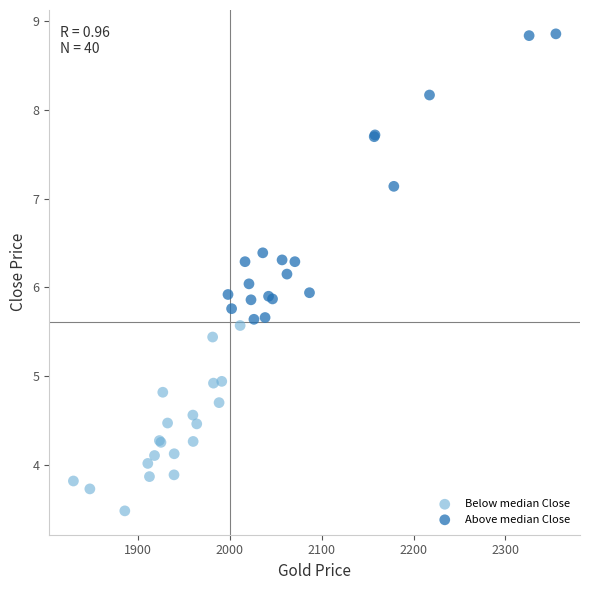

Which series contains the lowest Y value?

Below median Close